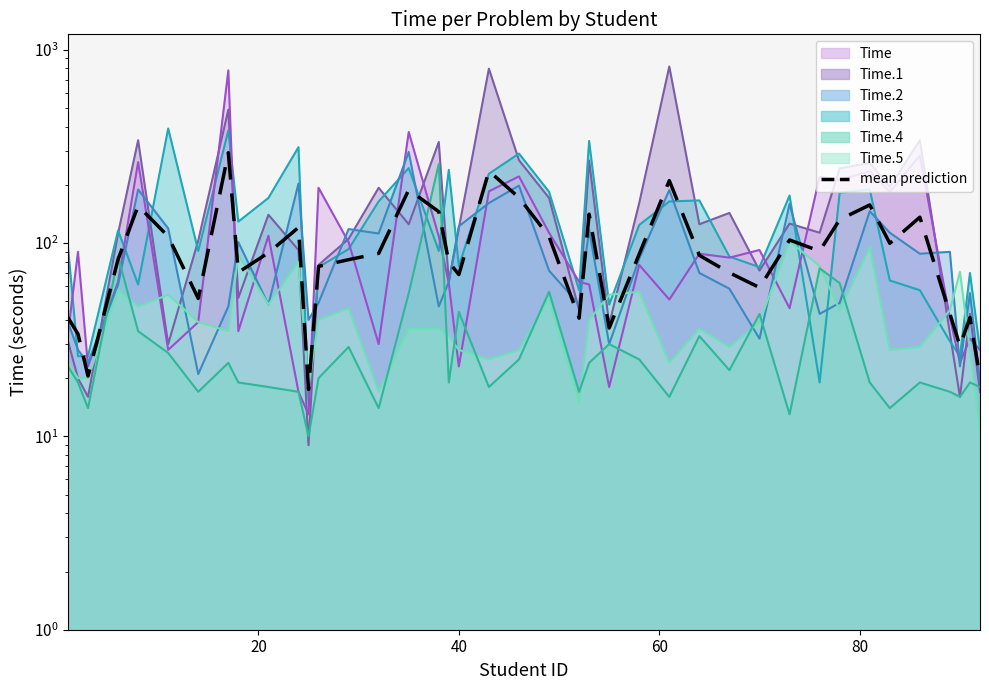

The value at 34 is 43.4. True or false?

False